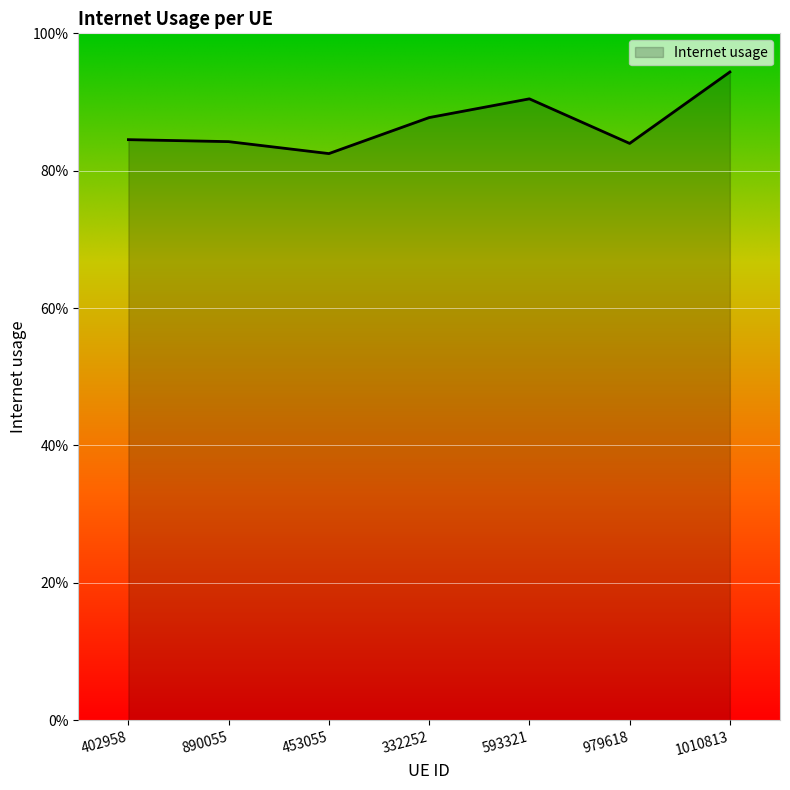

What is the maximum value shown in the chart?

0.9